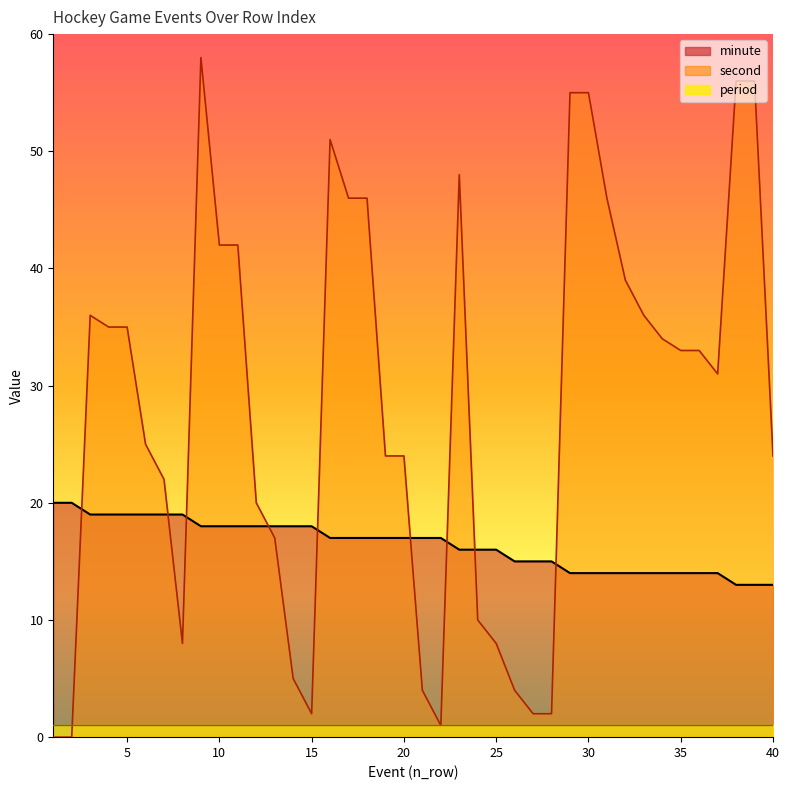

Where do second and minute first cross each other?

2 and 3